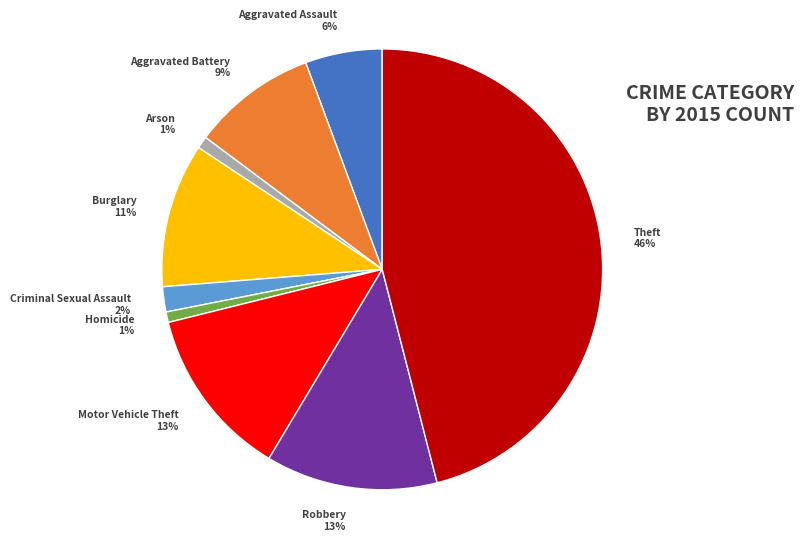

Which slice is the largest?

Theft